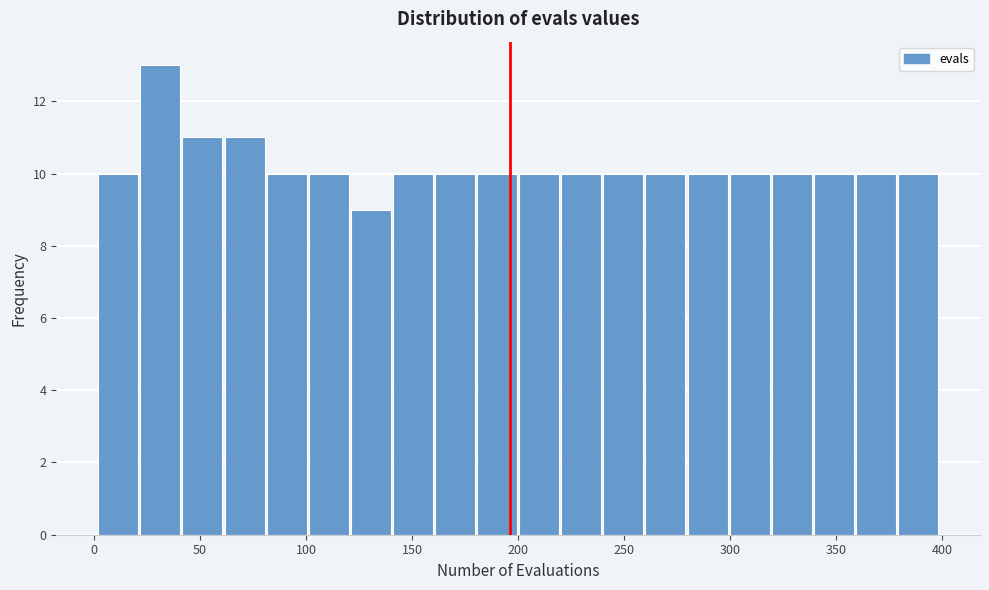

Read against the x-axis, roughly where is the centre of the tallest bar?

30